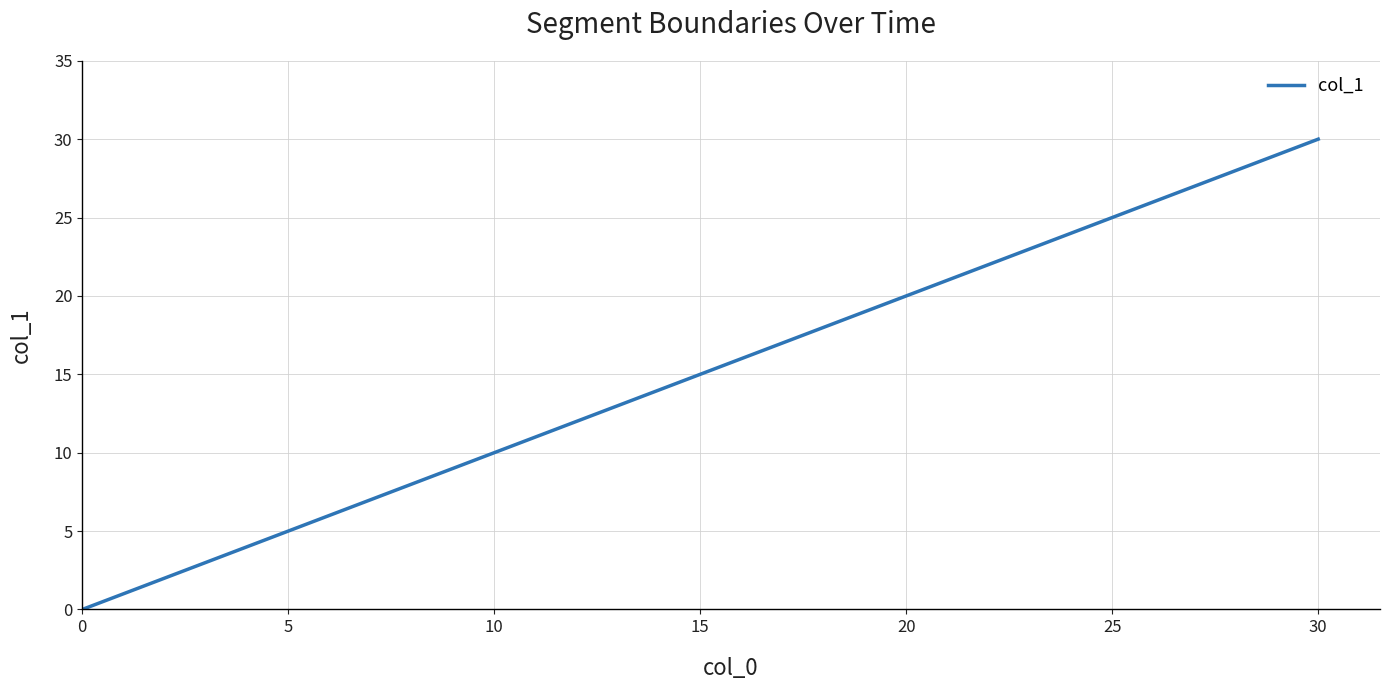

True or false: there are more than 2 points higher than both neighbors.

False